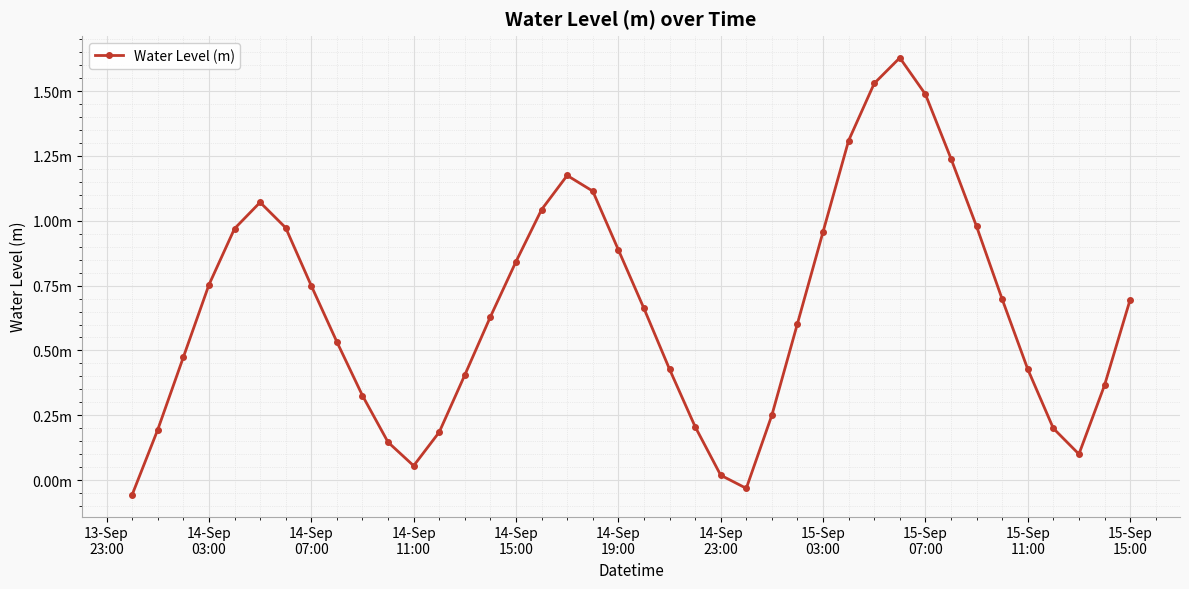

Is this an area chart (filled region under the line)?

No